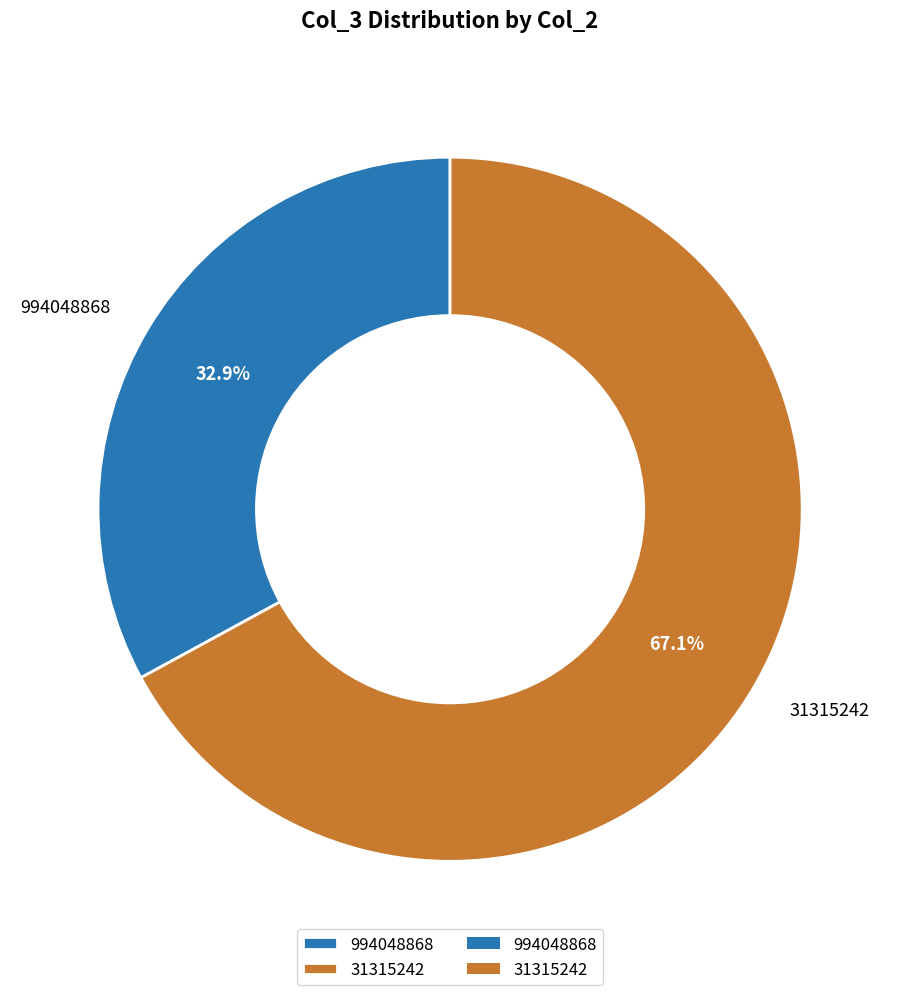

To the nearest percent, what is the difference between the 994048868 and 31315242 slice percentages?

34%